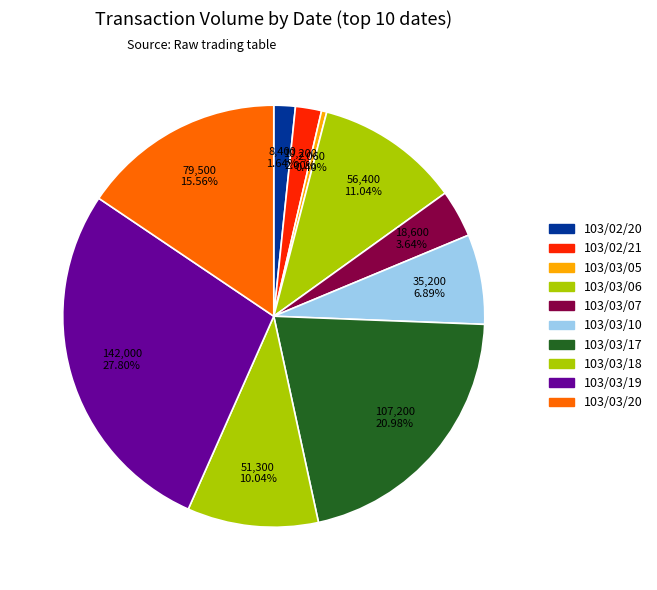

What percentage do 103/03/05 and 103/03/07 together represent?

4.0%